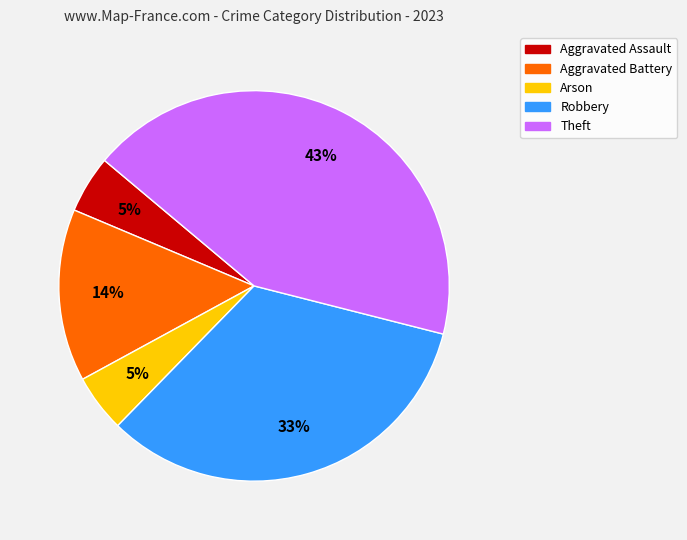

Between Robbery and Aggravated Assault, which is larger?

Robbery